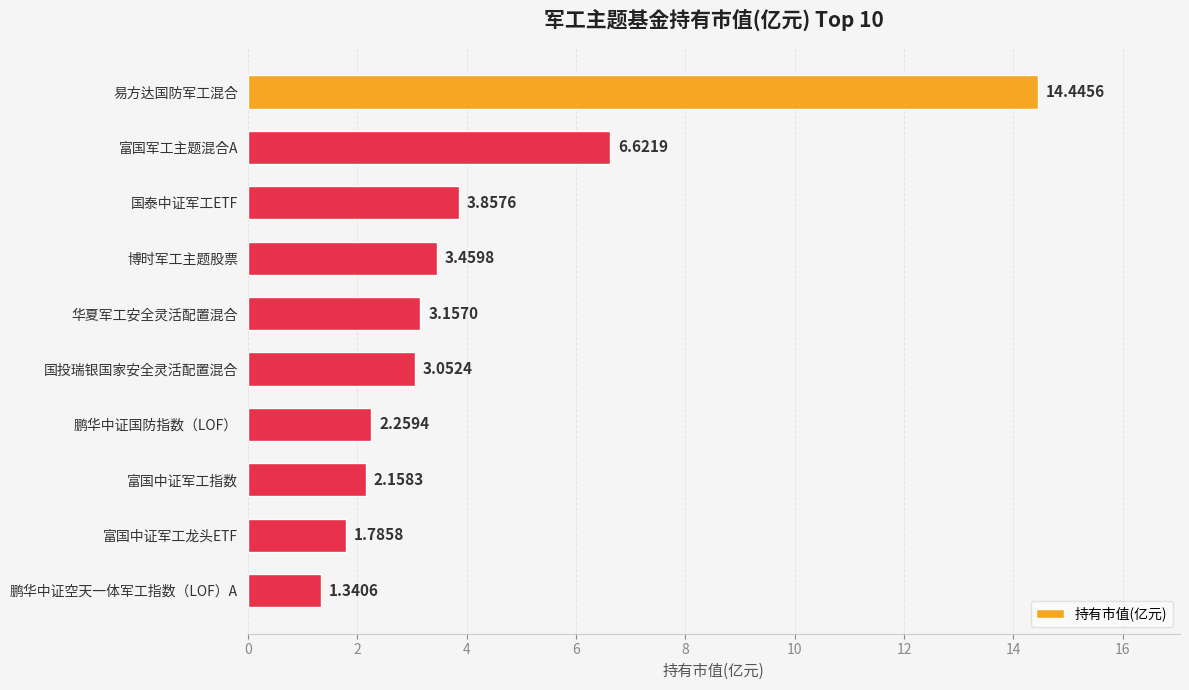

What is the sum of all values?

42.1